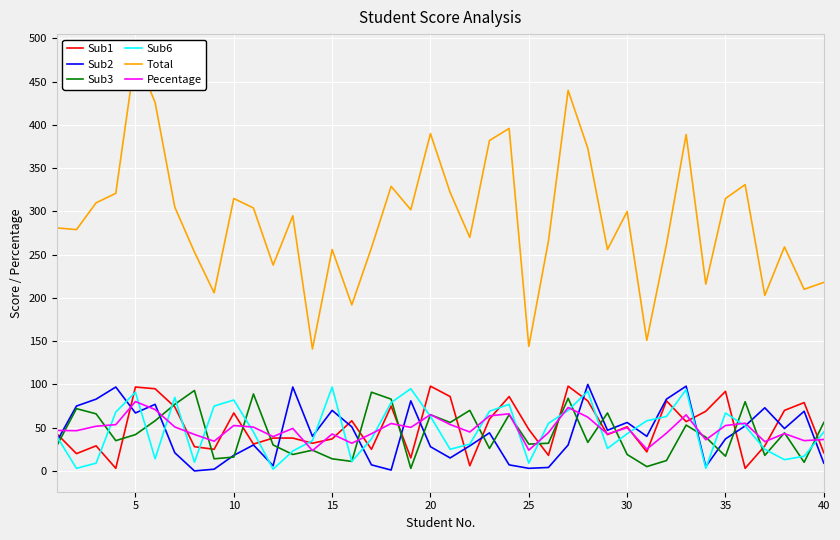

At how many categories does at least one series exceed 171?

37